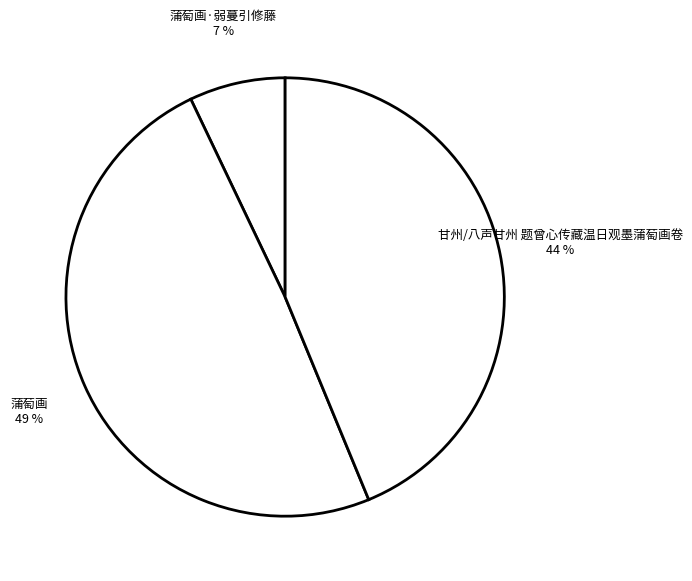

Does any single category account for the majority?

No